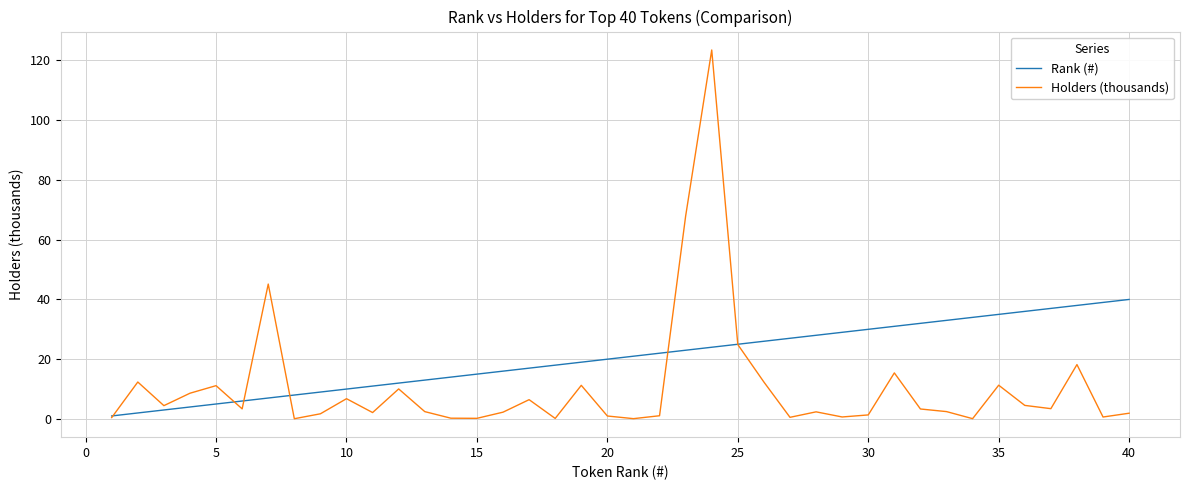

Count the number of categories in the chart.

40